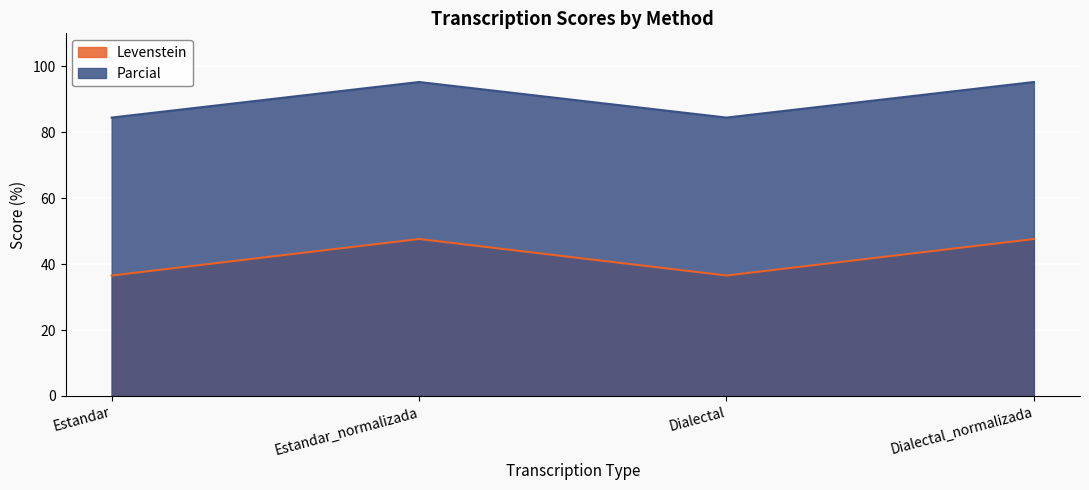

At which category is the sum across all series the highest?

Estandar_normalizada